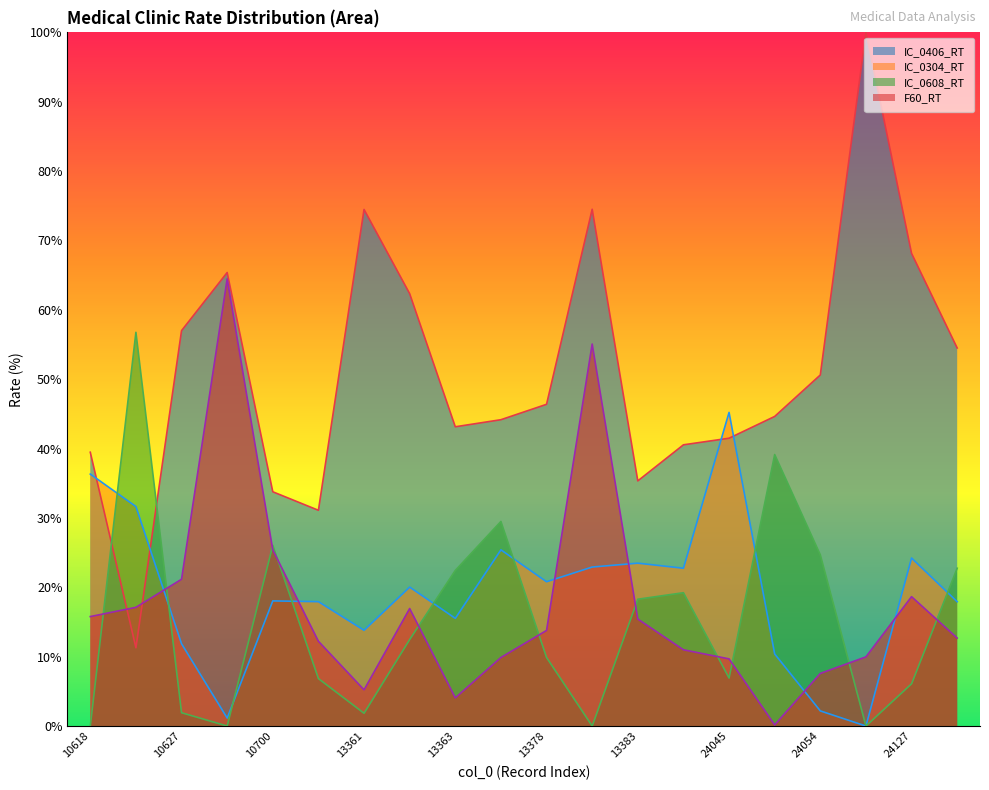

Where is the first local maximum for IC_0304_RT?

10700